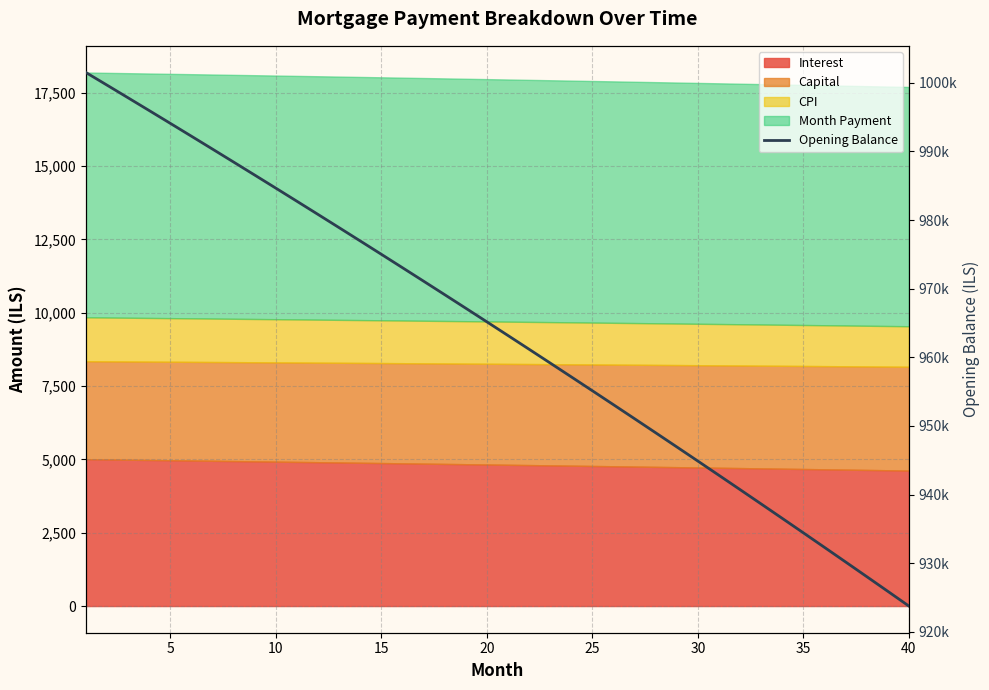

Reading right to left, extract all data points from this chart.

923756.3	925906.7	928048.6	930182.1	932307.0	934423.5	936531.6	938631.2	940722.5	942805.4	944880.0	946946.2	949004.1	951053.7	953095.1	955128.2	957153.1	959169.8	961178.2	963178.6	965170.7	967154.8	969130.7	971098.5	973058.3	975010.0	976953.7	978889.4	980817.1	982736.8	984648.6	986552.4	988448.4	990336.4	992216.6	994088.9	995953.4	997810.0	999658.9	1001500.0